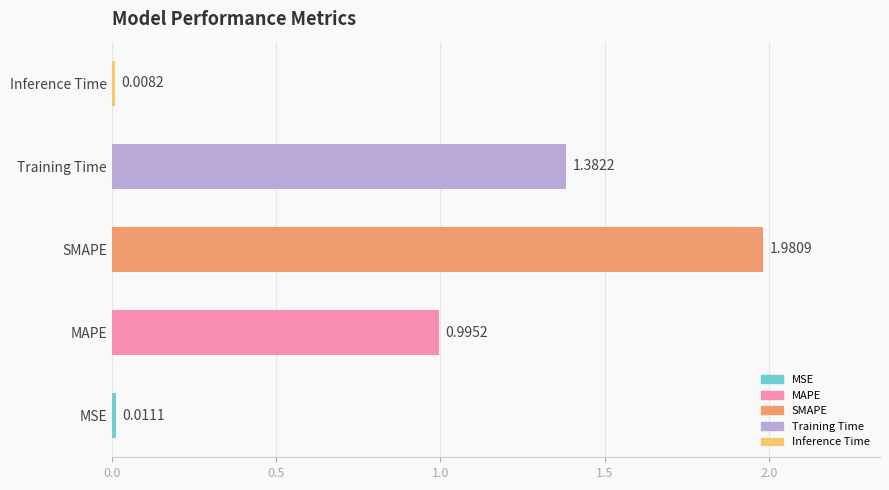

Which label corresponds to the largest value in the chart?

SMAPE